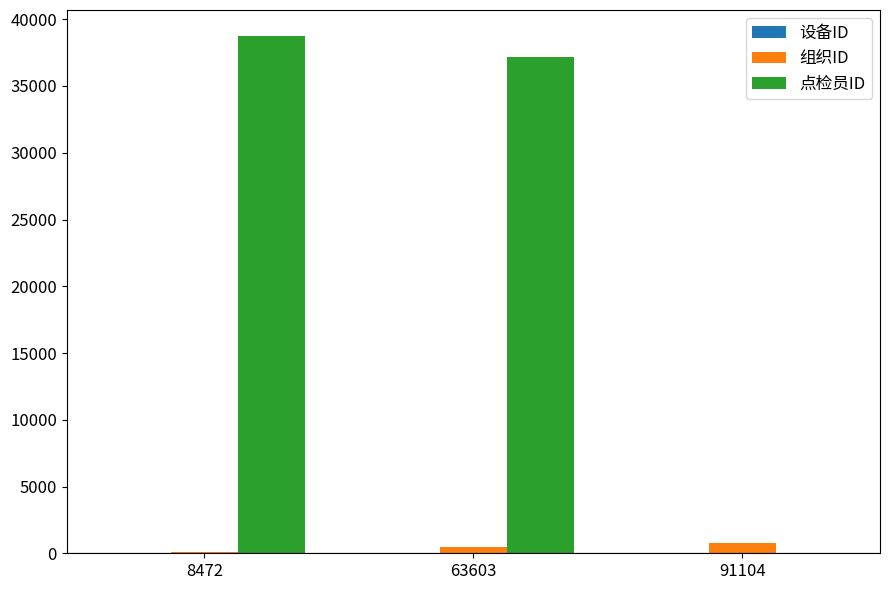

What is the sum of the 组织ID values at 63603 and 8472?

579